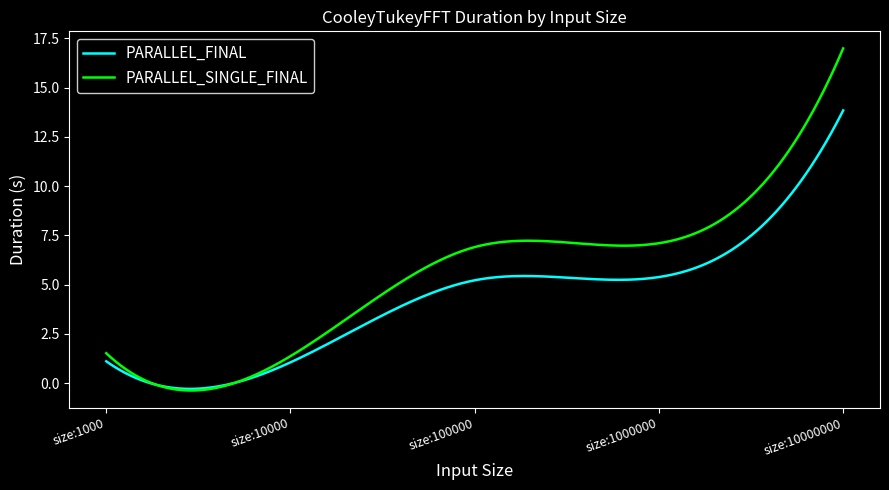

What is the minimum value for PARALLEL_SINGLE_FINAL?

-0.4